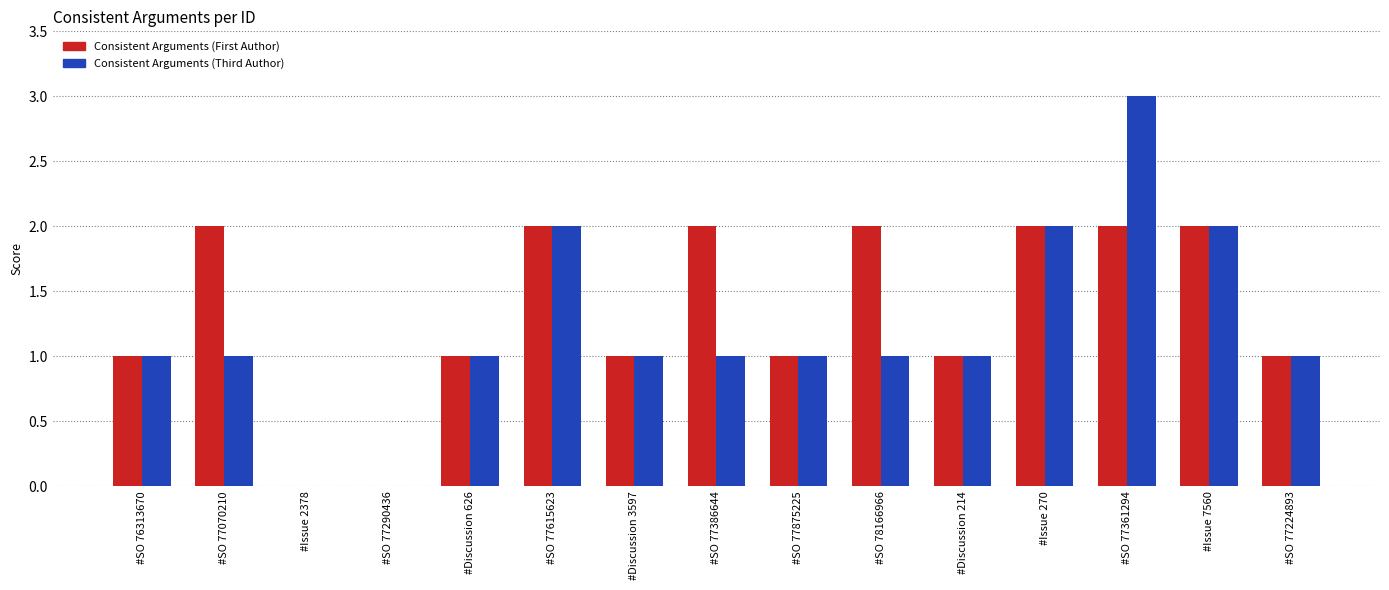

The Consistent Arguments (First Author) series shows 2 at #SO 77386644. True or false?

True